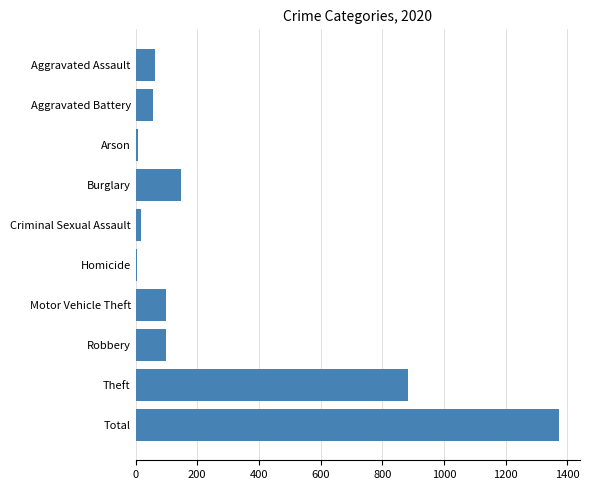

What is the greatest value displayed?

1373